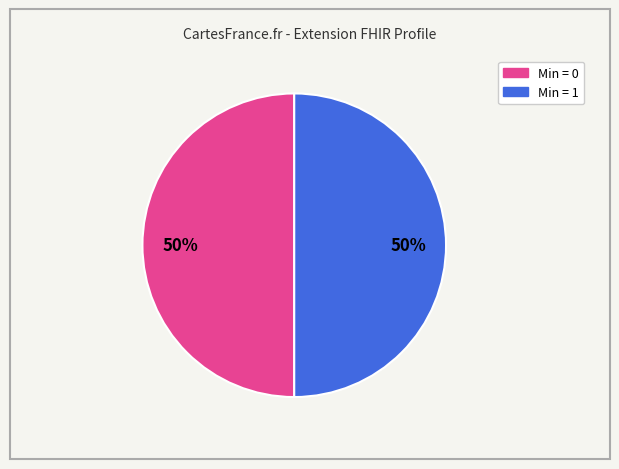

To the nearest percent, what is the average slice percentage?

50%